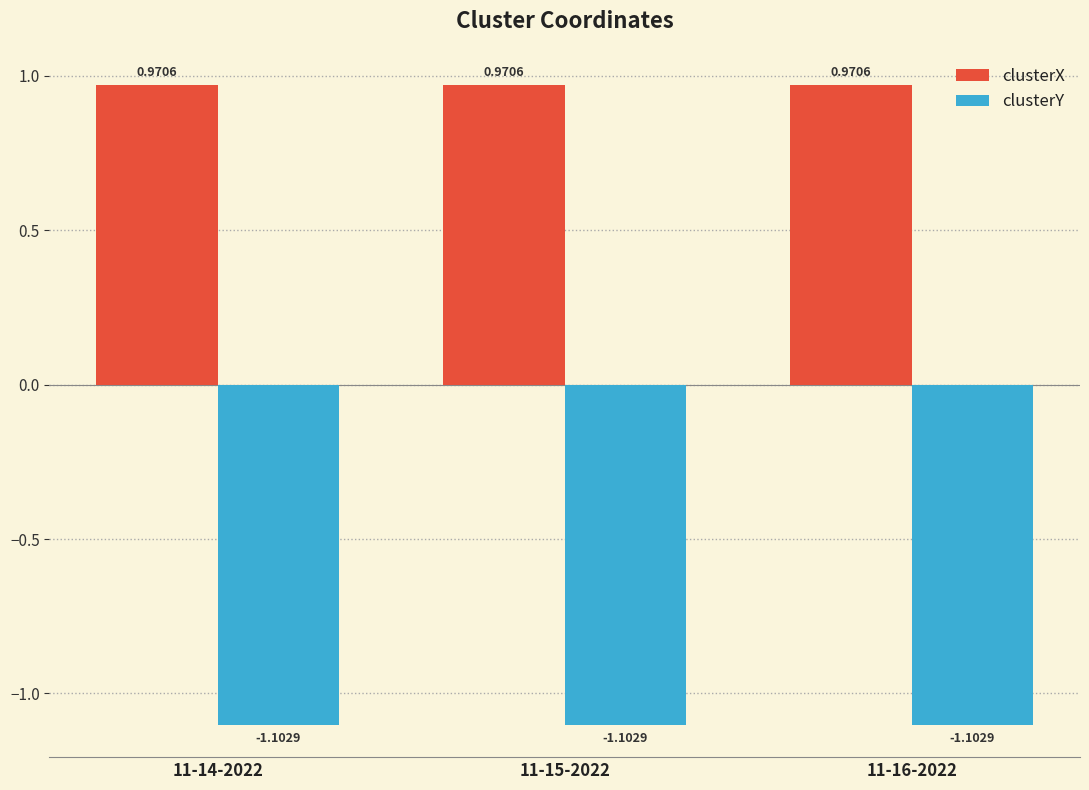

Which series has the largest total across all categories?

clusterX